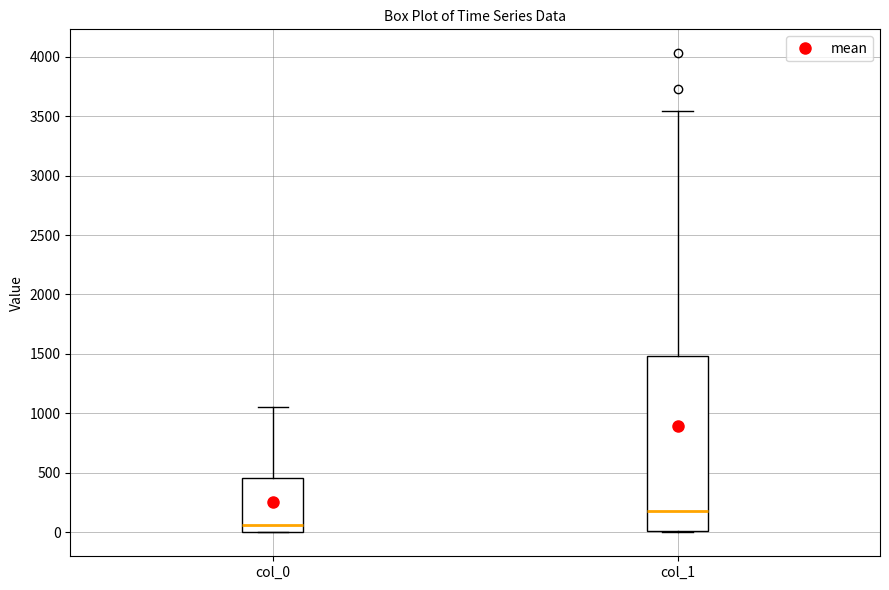

Comparing the boxes themselves (not the whiskers), which one is the tallest?

col_1